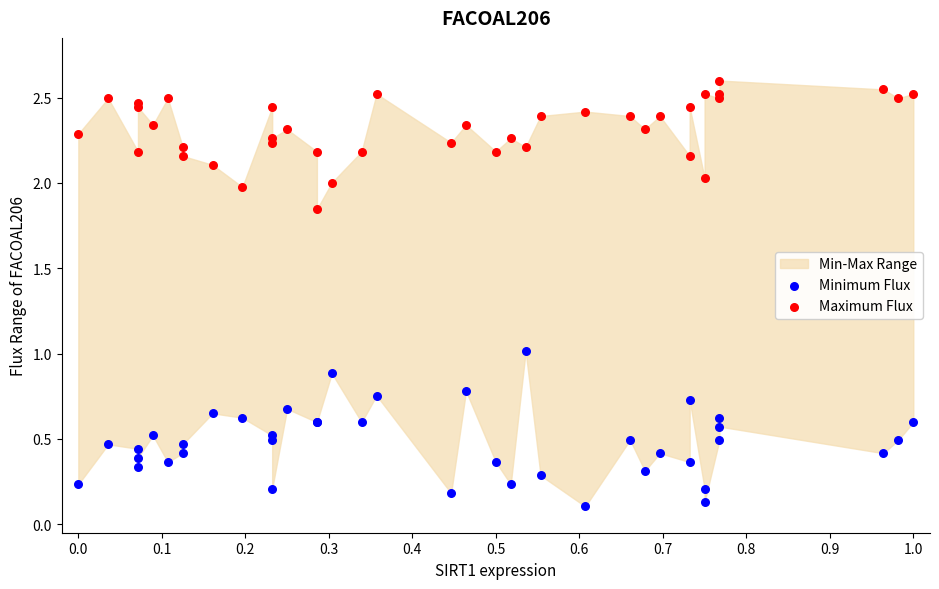

What is the X range (max minus min) for the scatter plot?

1.0